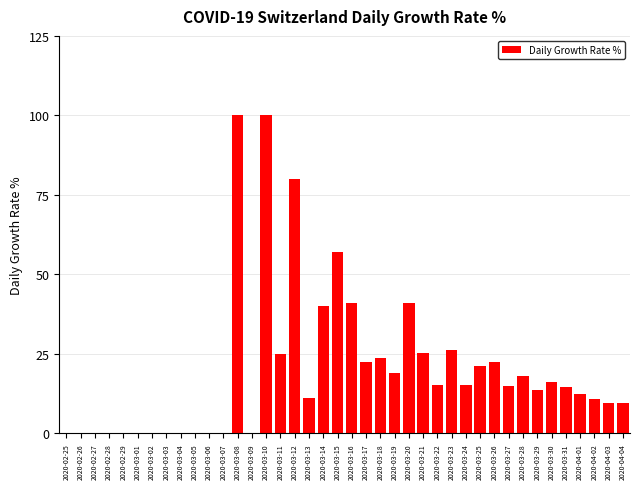

Which has a higher value, 2020-03-30 or 2020-03-02?

2020-03-30